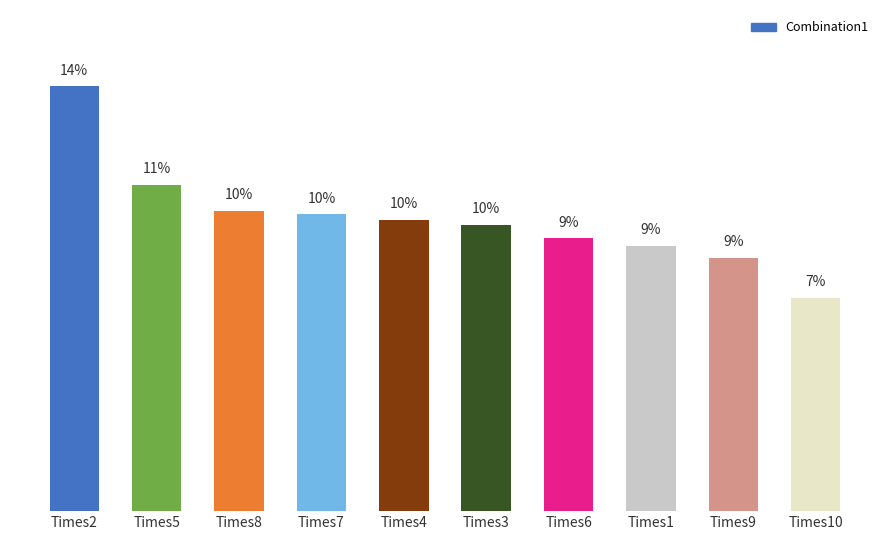

Where does the data first go above 9?

Times2